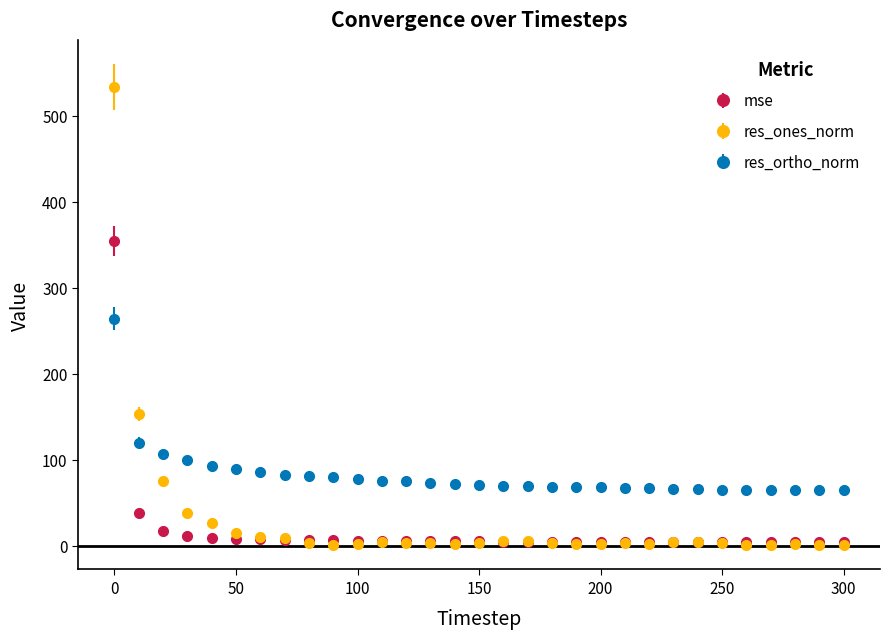

After their last crossing, which series has the higher values: res_ones_norm or res_ortho_norm?

res_ortho_norm